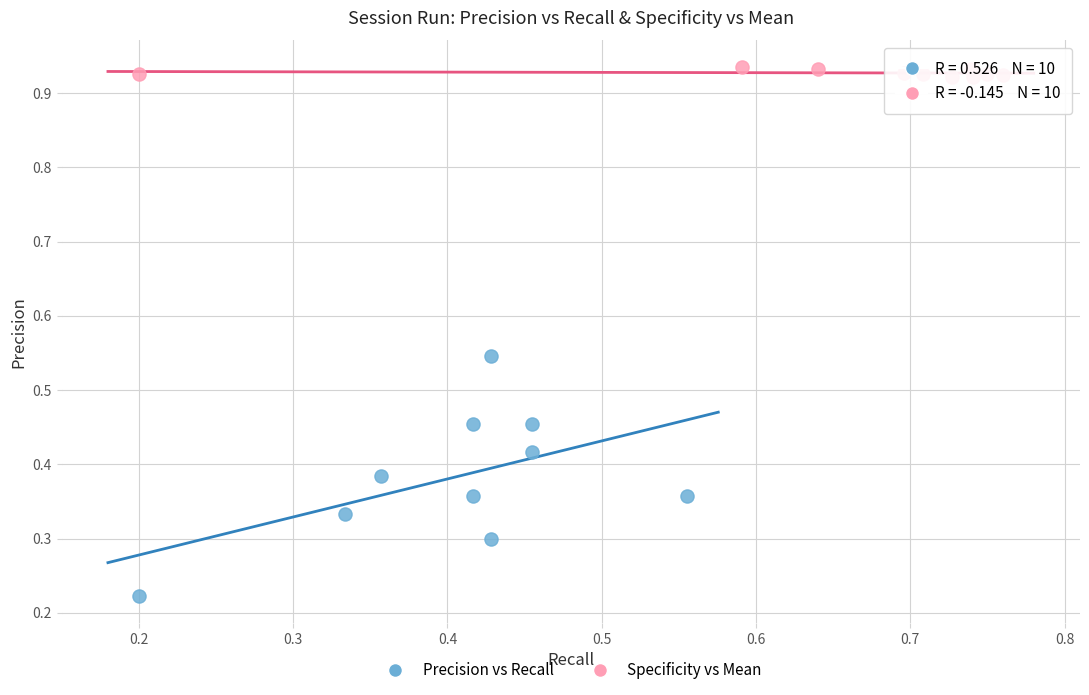

Which series reaches the maximum Y coordinate?

Specificity vs Mean